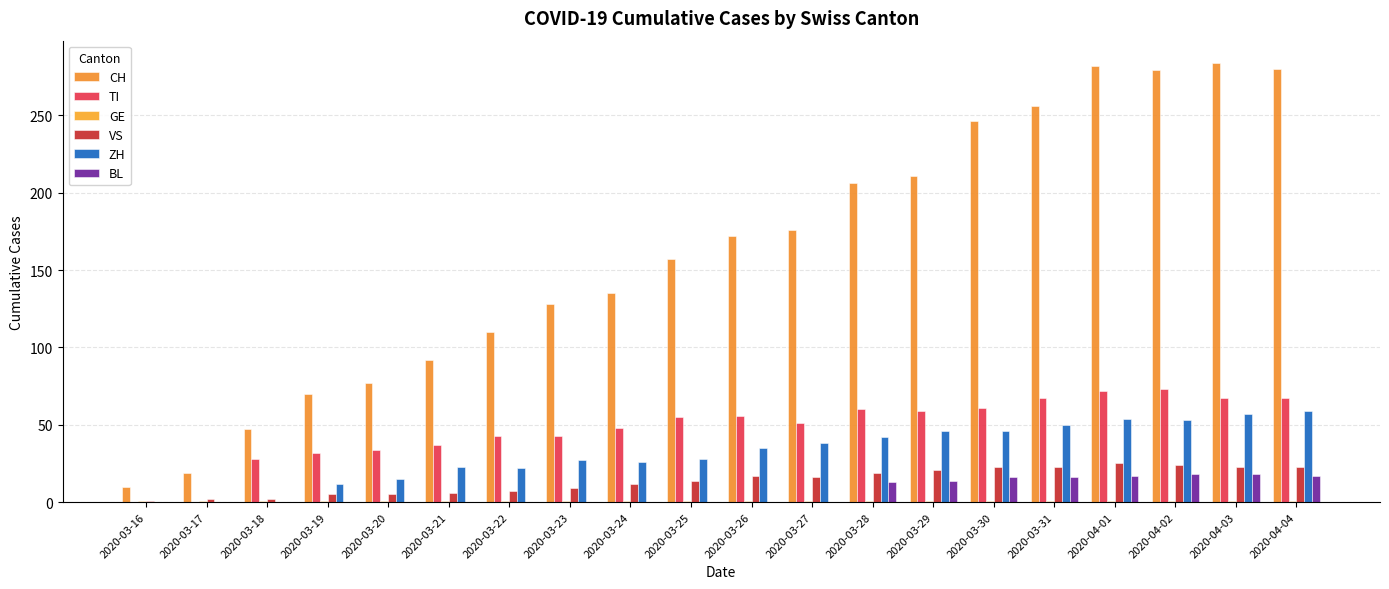

What is the label of the 6th bar from the left?

2020-03-21